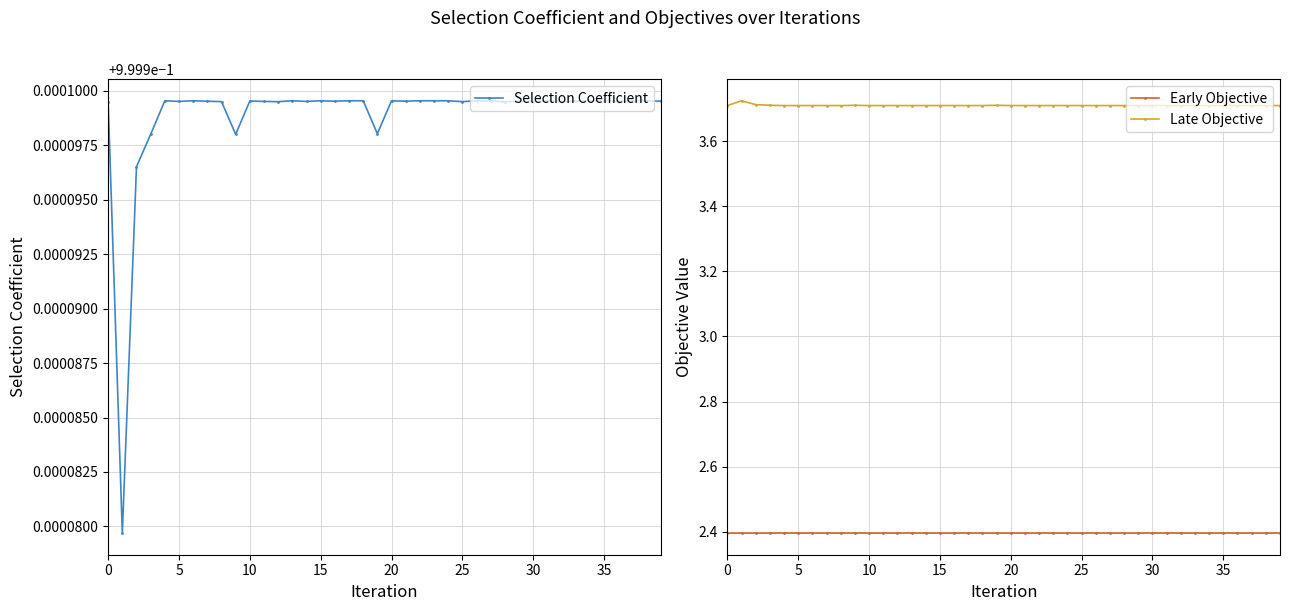

Read the Early Objective value at 32.

2.4